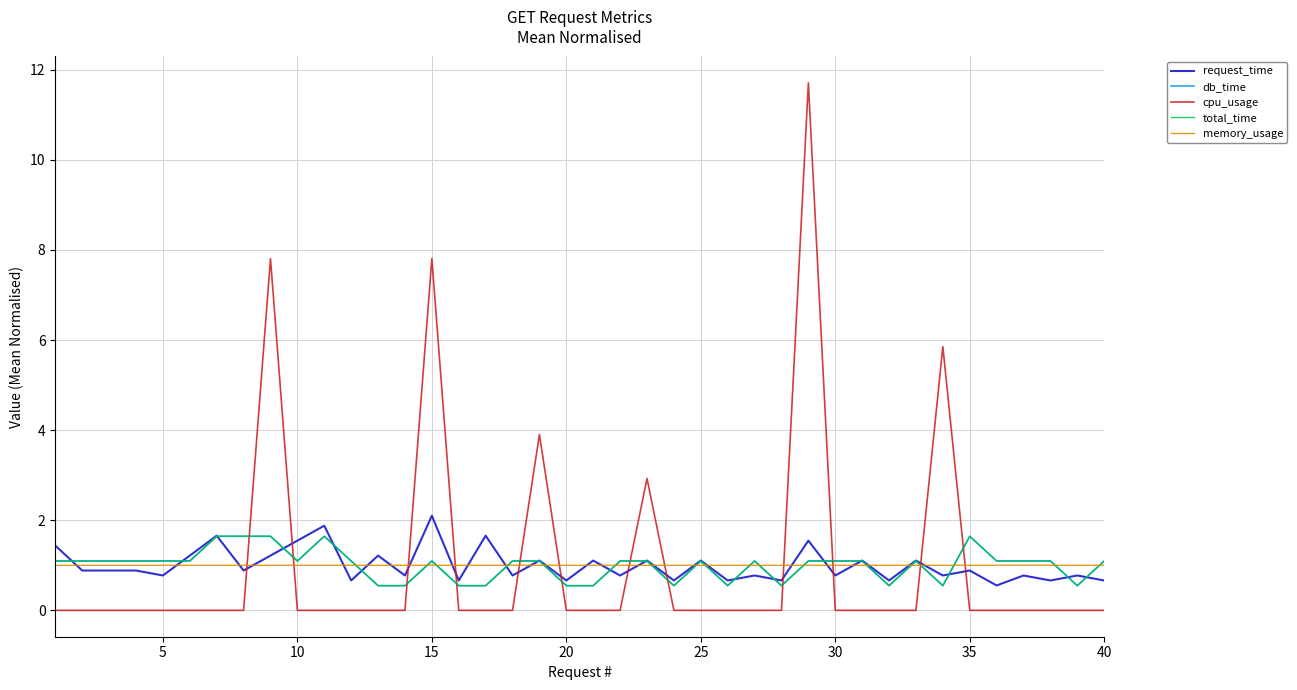

Does the chart have visible grid lines?

Yes